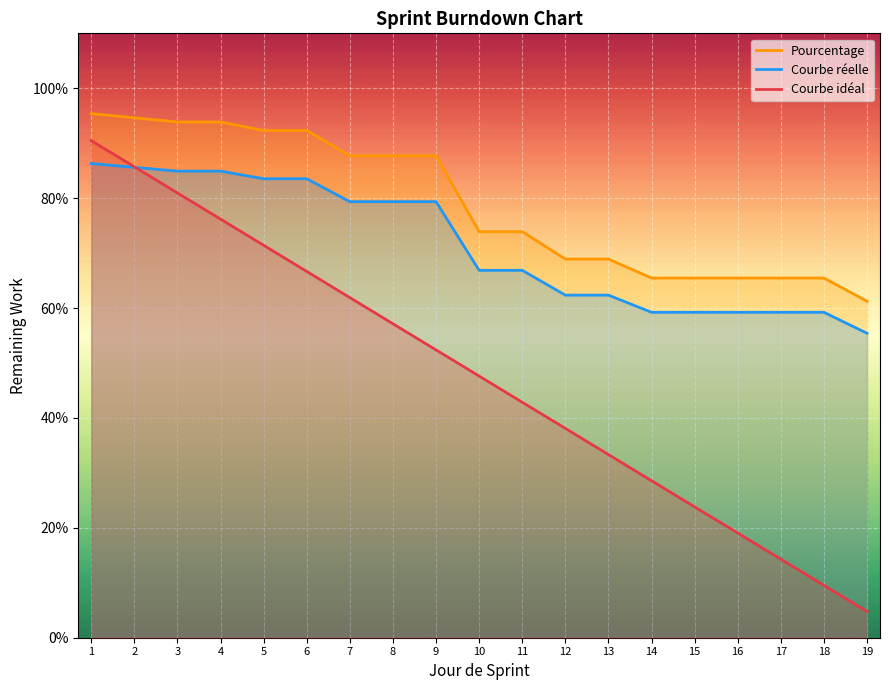

How many categories are shown in the chart?

19